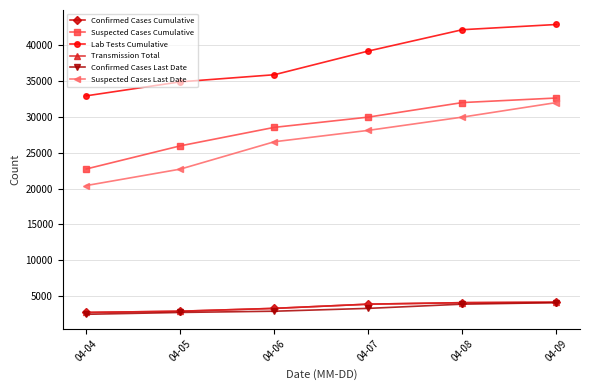

True or false: Lab Tests Cumulative and Confirmed Cases Last Date cross at least once.

False